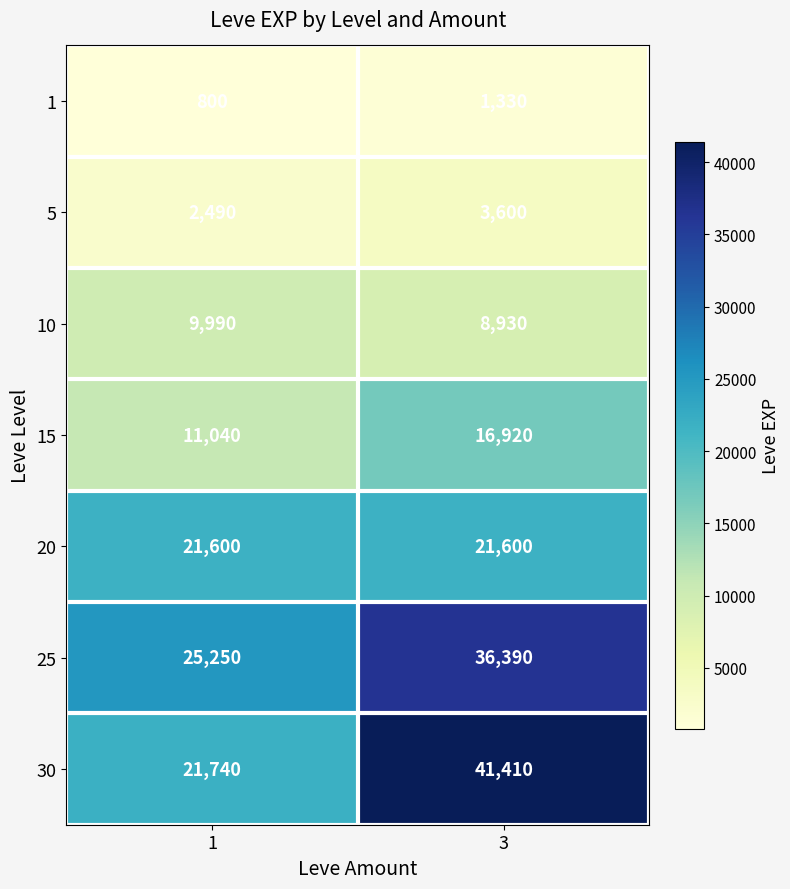

What is the total value across all series at 3?

130180